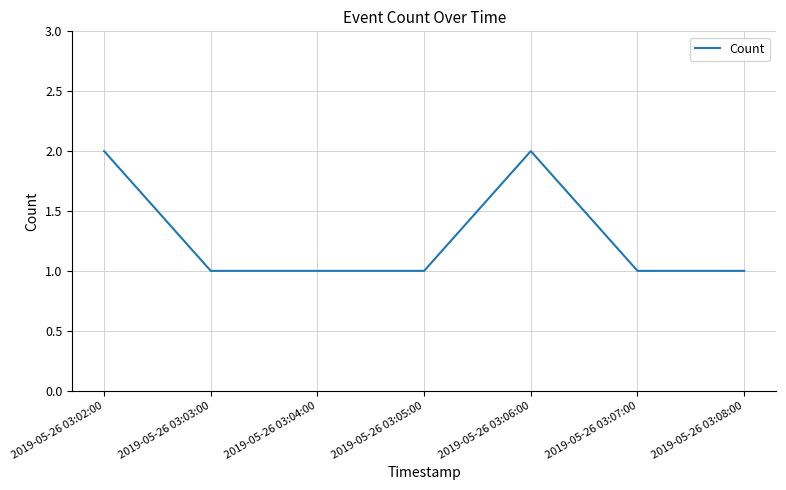

What is the sum of all values?

9